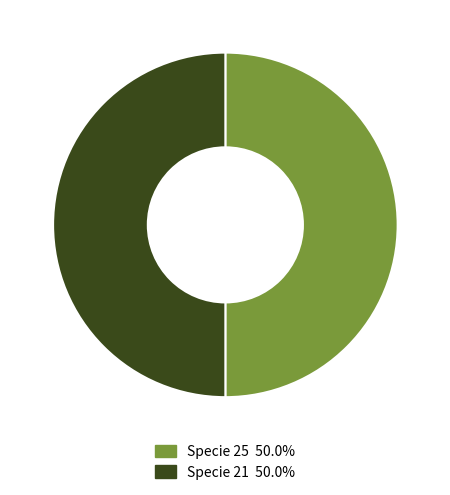

How many segments does this pie chart have?

2